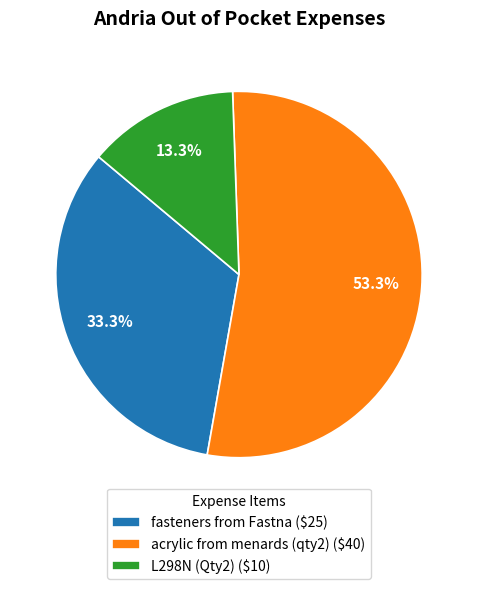

Does fasteners from Fastna represent more than half of the total?

No